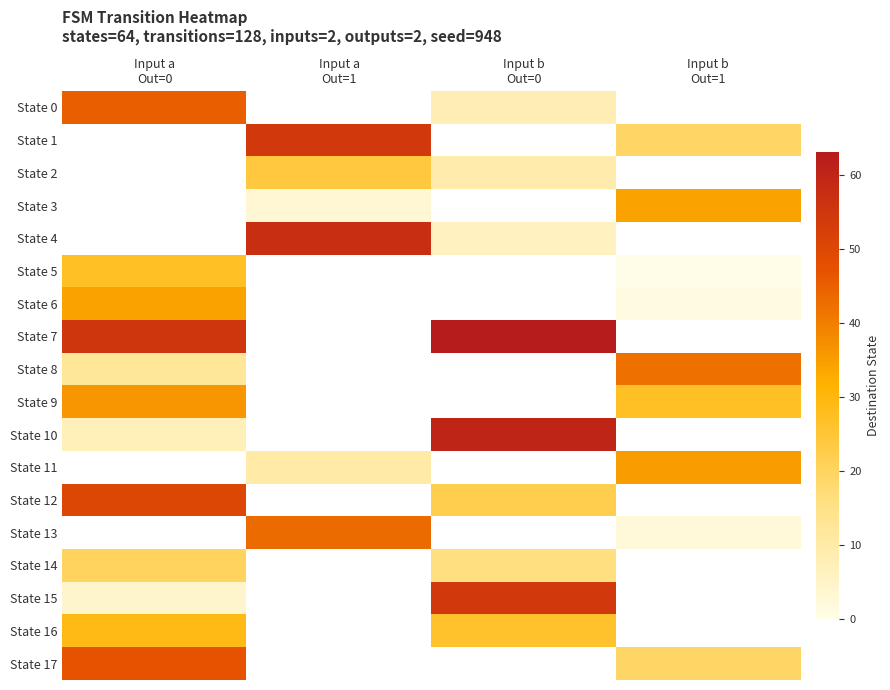

At which label is State 12 closest to 36?

Input a Out=0